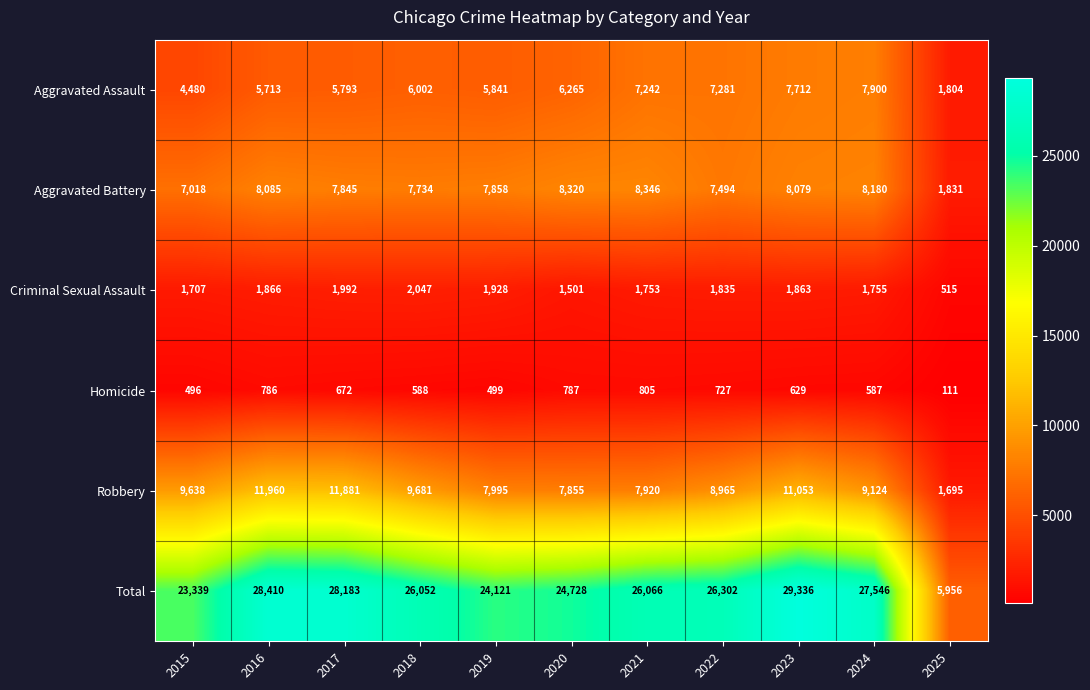

At how many categories does at least one series exceed 12047?

10